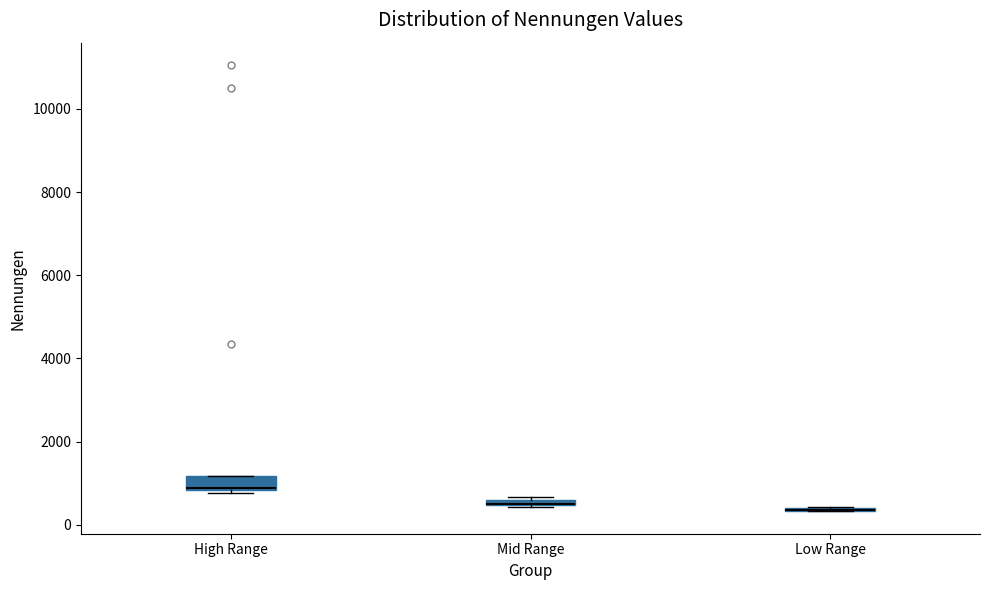

Which box is the tallest, from its lower edge to its upper edge?

High Range